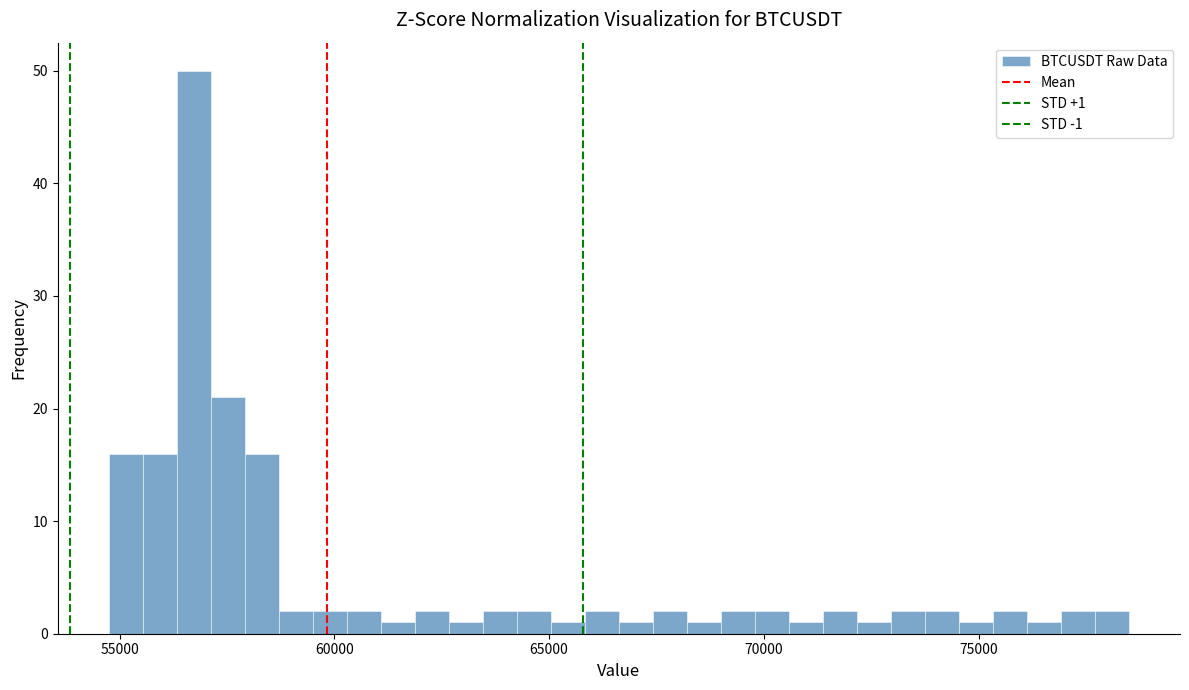

Around what value on the x-axis is the tallest bar? Give the approximate position of its centre, as read against the axis.

56500